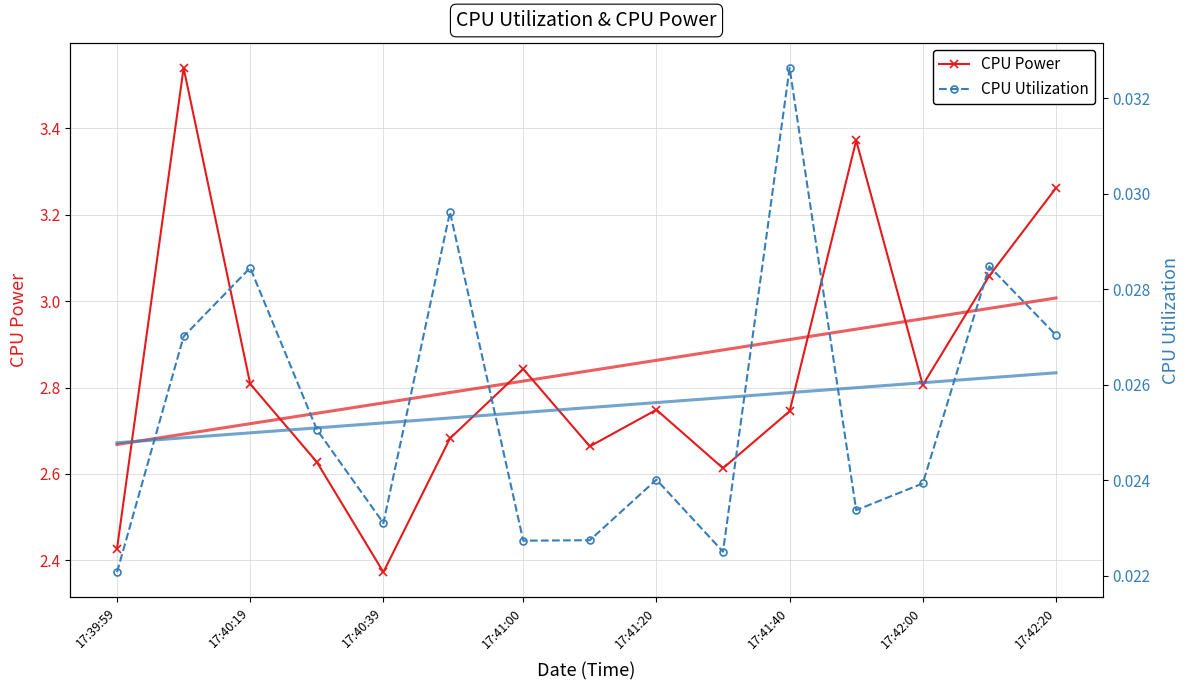

Count the CPU Utilization values in the range 0 to 1.

15